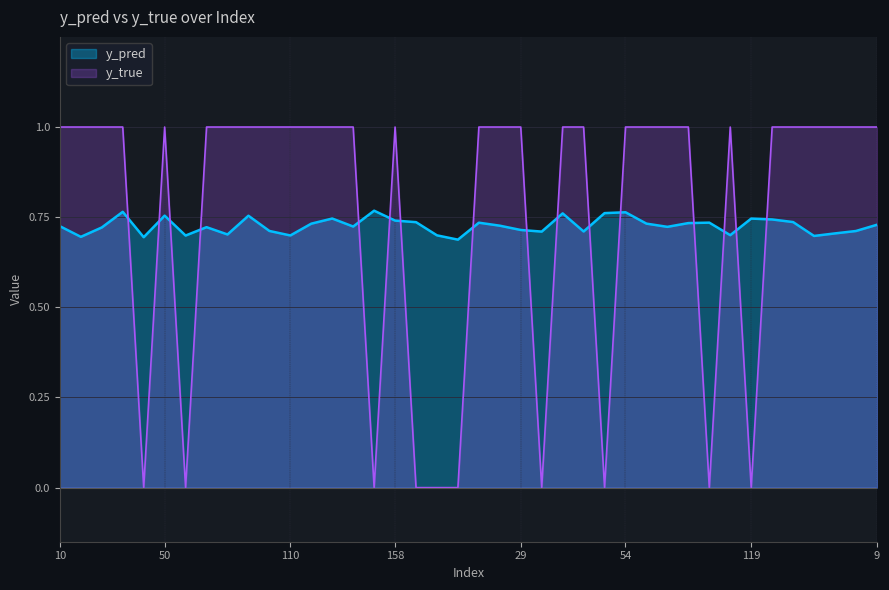

How many lines are shown in the chart?

2